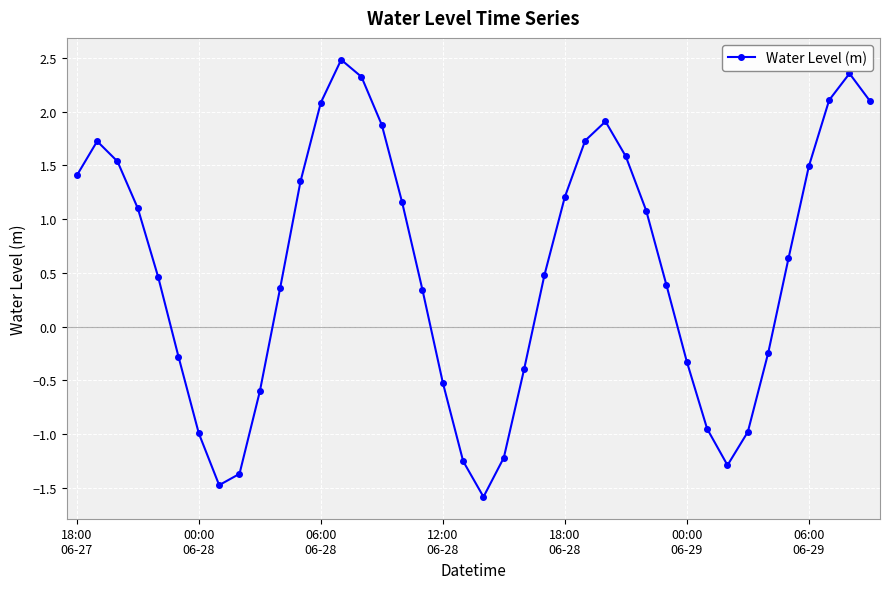

What is the value of the 22nd point from the left?

-1.2